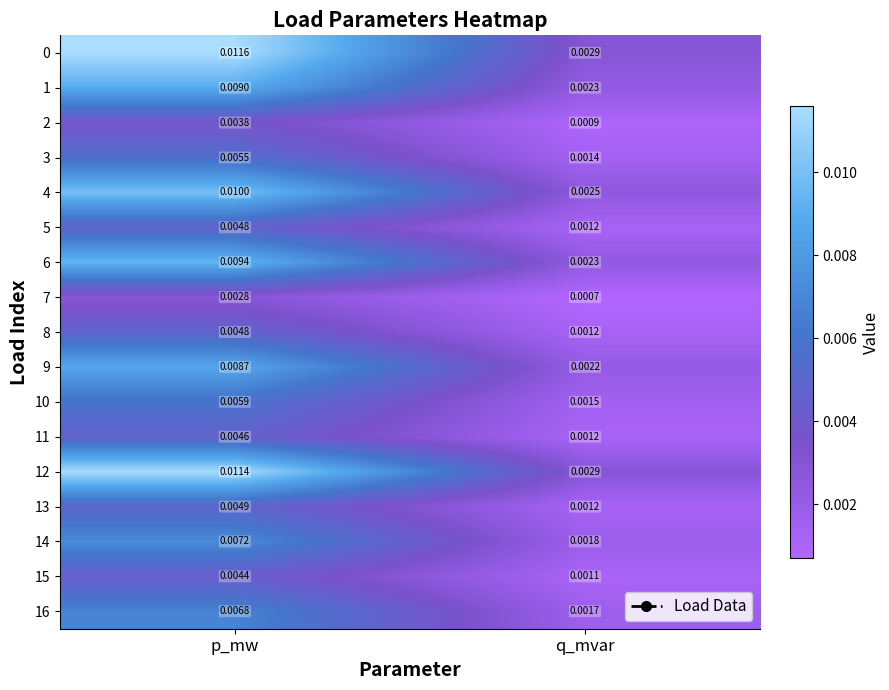

Rank the categories by 16 value from highest to lowest.

p_mw, q_mvar